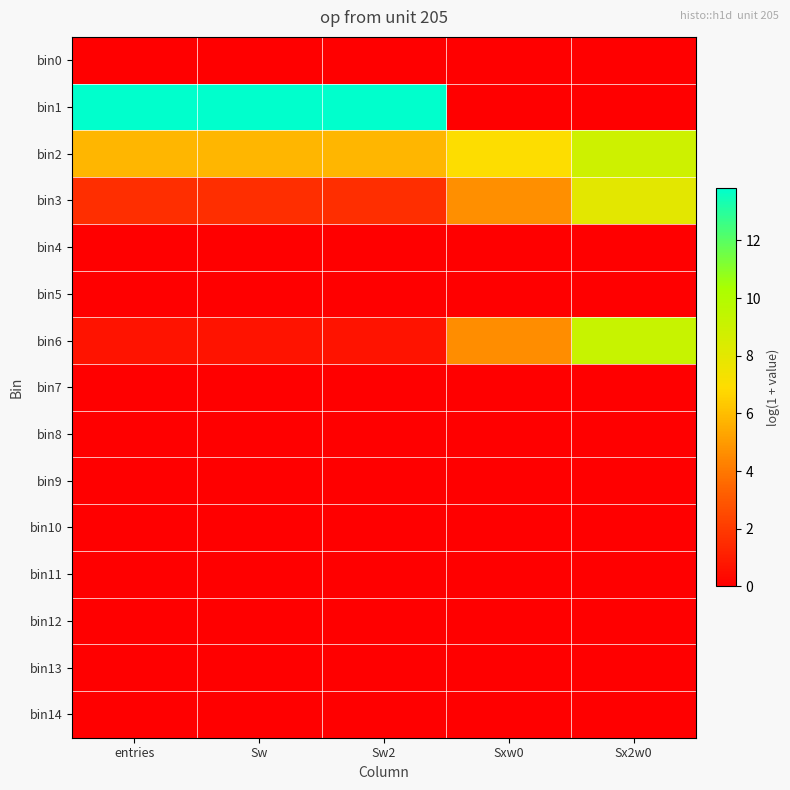

Which series has the largest range (max minus min)?

bin1